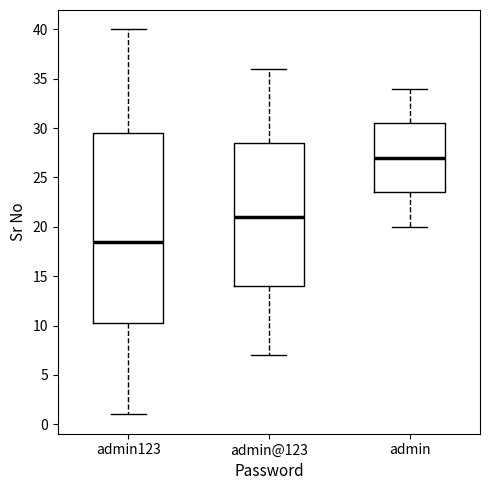

Reading left to right, transcribe this box plot: for each box, give where its median line is, the range the box spans, and where its two whiskers end, as read against the y-axis. The values are not printed on the chart, so give them approximately, as read against the axis.

admin123: median 18.5, box 10.5 to 29.5, whiskers 1.0 to 40.0
admin@123: median 21.0, box 14.0 to 28.5, whiskers 7.0 to 36.0
admin: median 27.0, box 23.5 to 30.5, whiskers 20.0 to 34.0